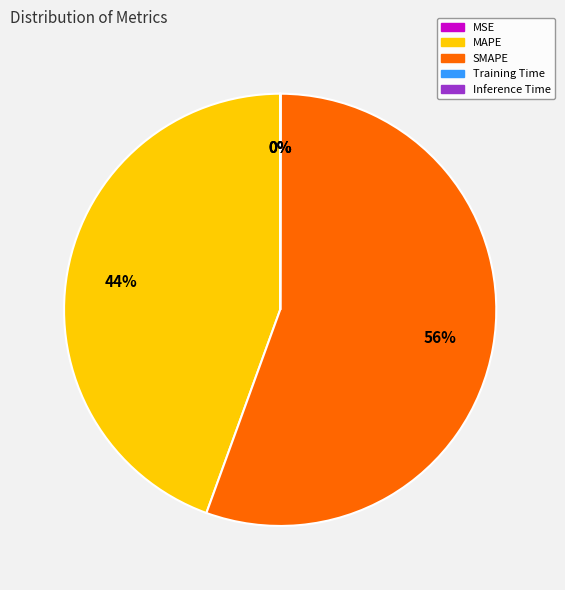

True or false: MAPE accounts for 35% of the total.

False